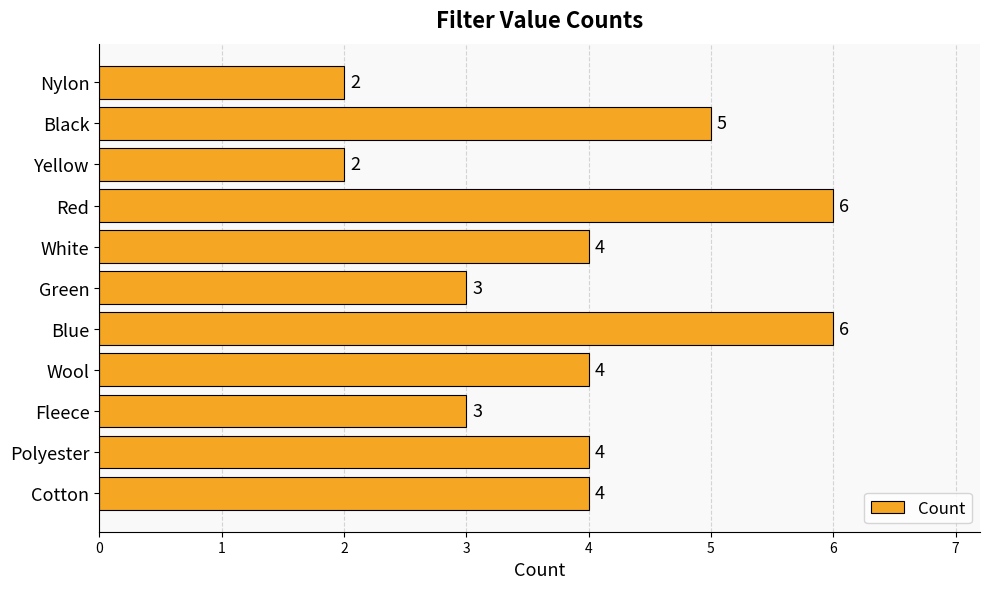

The chart shows a value of 8 at Black. True or false?

False